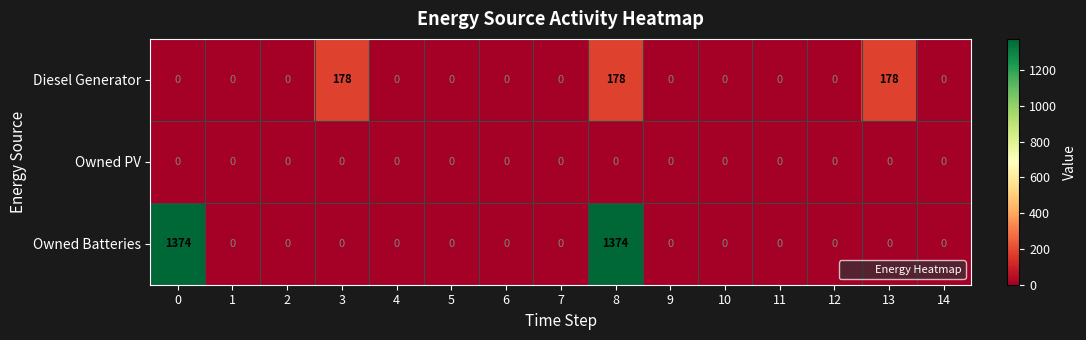

Which series has the largest total across all categories?

Owned Batteries